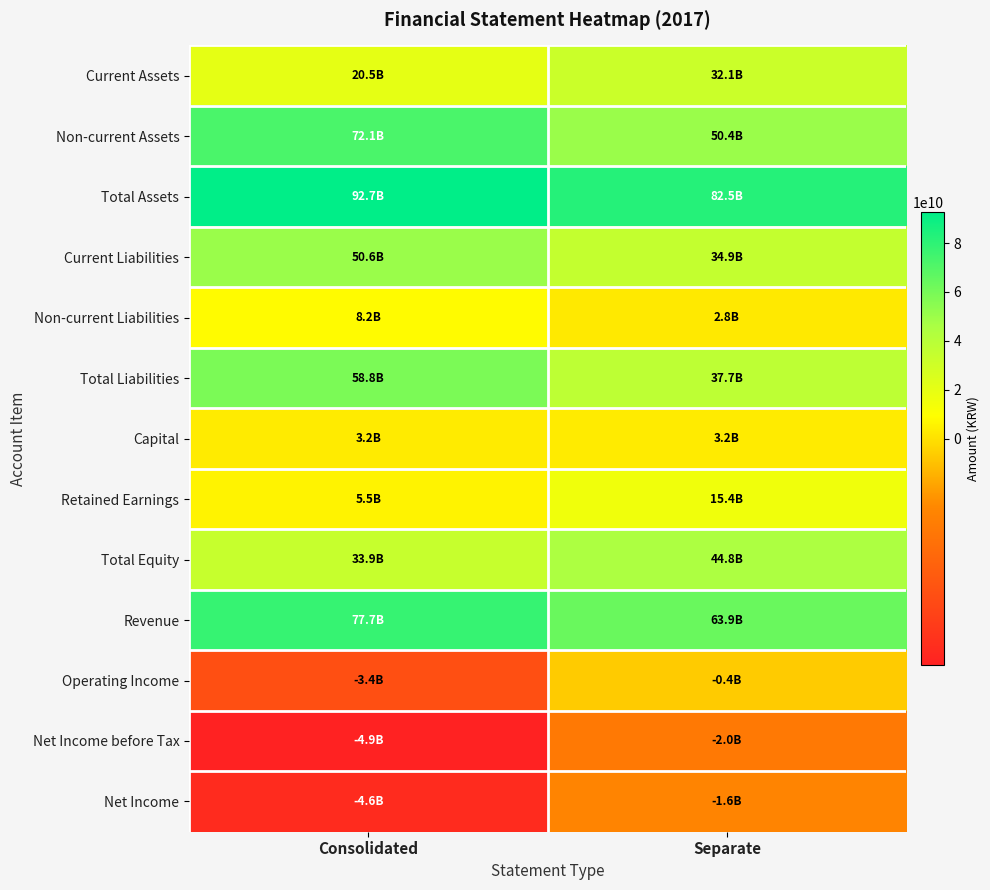

Reading right to left, what are all the values shown in this chart?

Current Assets: Separate=32098692427	Consolidated=20544513886
Non-current Assets: Separate=50357059707	Consolidated=72139814410
Total Assets: Separate=82455752134	Consolidated=92684328296
Current Liabilities: Separate=34879496090	Consolidated=50635975670
Non-current Liabilities: Separate=2822093918	Consolidated=8150975329
Total Liabilities: Separate=37701590008	Consolidated=58786950999
Capital: Separate=3166618000	Consolidated=3166618000
Retained Earnings: Separate=15409404894	Consolidated=5536148302
Total Equity: Separate=44754162126	Consolidated=33897377297
Revenue: Separate=63906771981	Consolidated=77652130524
Operating Income: Separate=-366395113	Consolidated=-3384793564
Net Income before Tax: Separate=-1960232309	Consolidated=-4936761875
Net Income: Separate=-1616545236	Consolidated=-4593097902